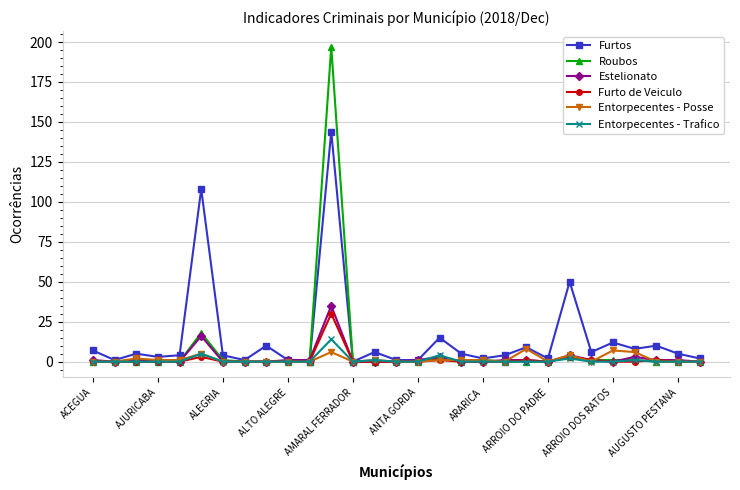

What is the maximum value for Furtos?

144